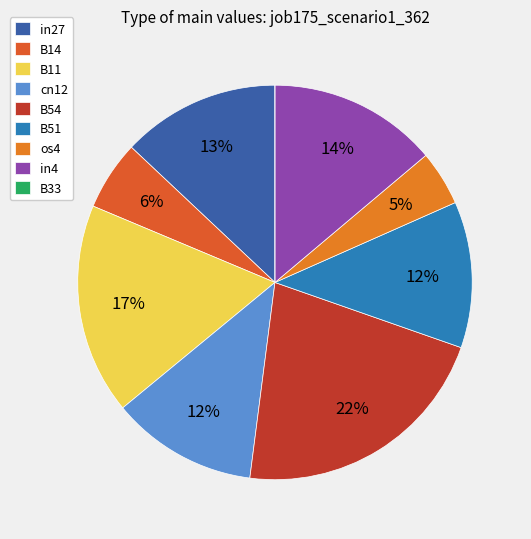

Count the number of slices in the pie.

9